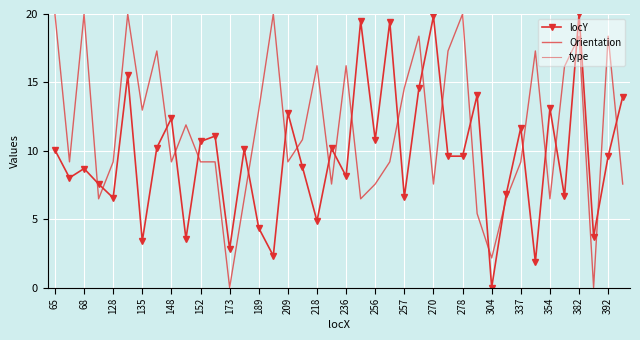

The value of type at 148 is nan. True or false?

False